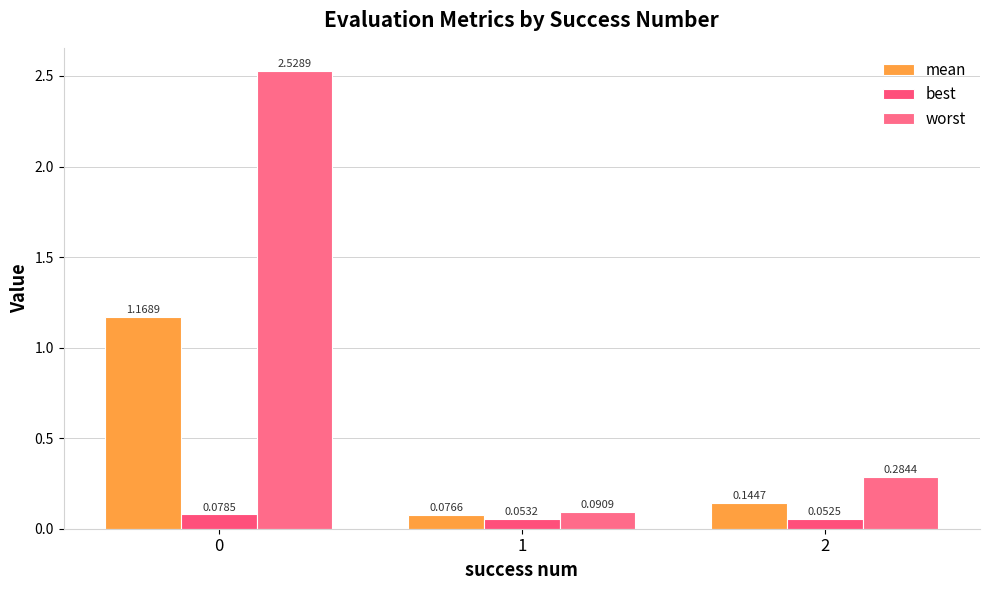

Which has a higher value, 2 or 1?

2